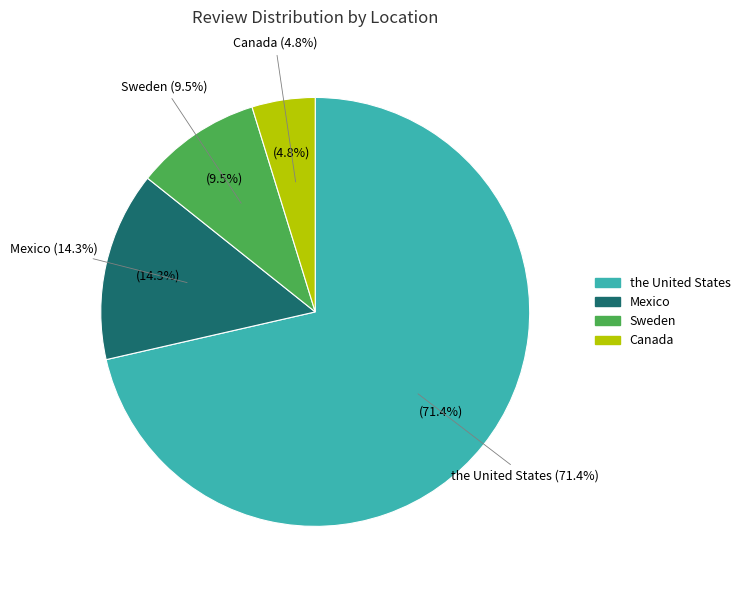

Which has a higher value, Mexico or the United States?

the United States